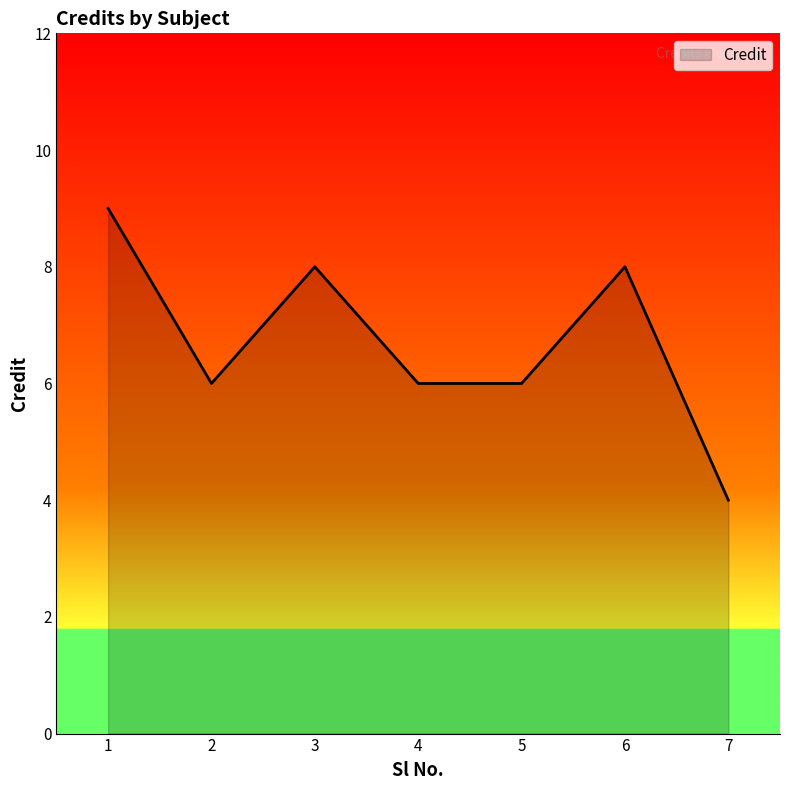

The chart shows a value of 6 at 2. True or false?

True